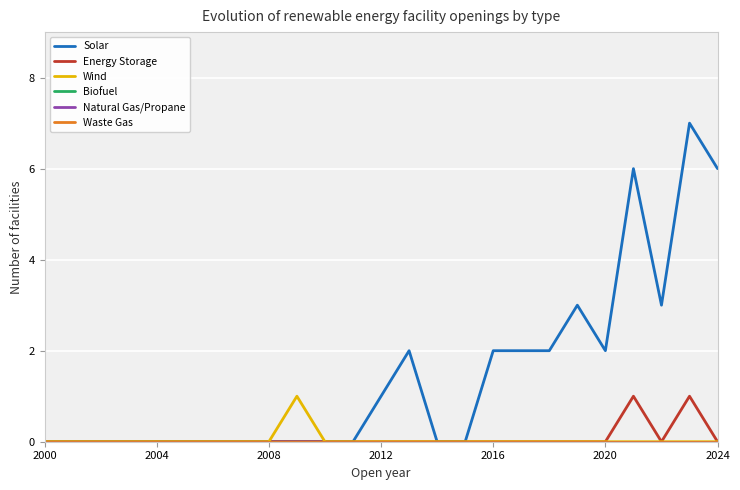

Does the chart display data point markers on the line(s)?

No